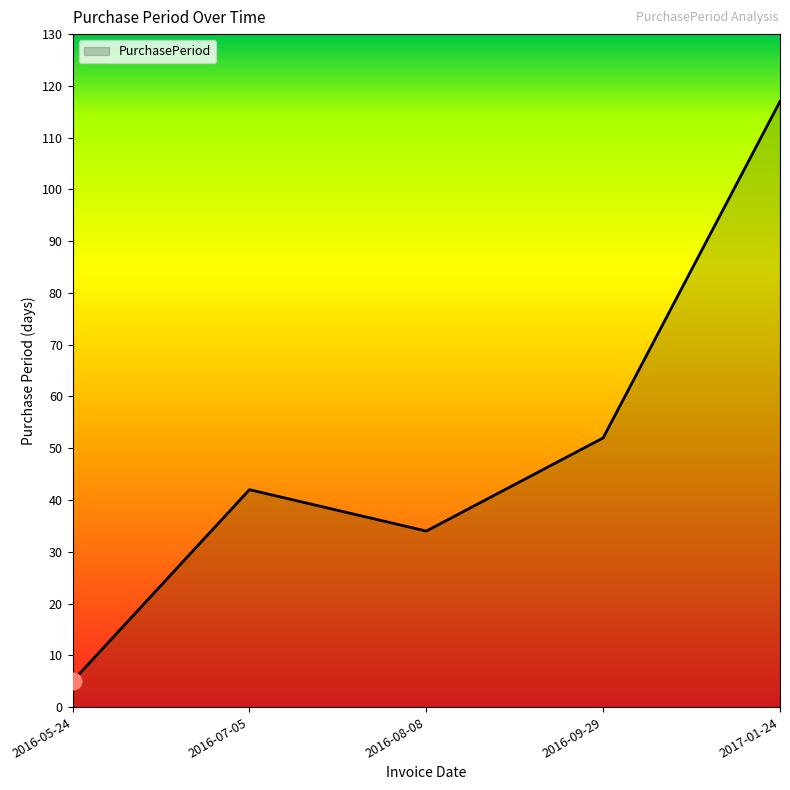

What is the difference between the second highest and minimum values?

47